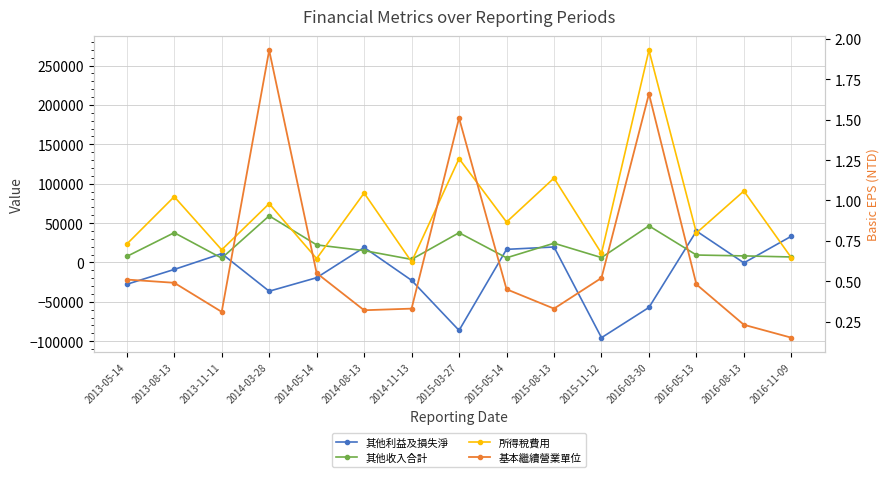

Reading left to right, what are all the values shown in this chart?

其他利益及損失淨額: -27768.0	-8889.0	11183.0	-36520.0	-19392.0	19062.0	-22731.0	-86296.0	16618.0	19630.0	-95562.0	-57156.0	39851.0	-540.0	33294.0
其他收入合計: 7596.0	37760.0	5468.0	59173.0	22289.0	15042.0	3854.0	37704.0	5881.0	24394.0	6170.0	46444.0	9423.0	8311.0	6951.0
所得稅費用（利益）合計: 23255.0	83519.0	16036.0	74667.0	4881.0	88125.0	796.0	131874.0	51292.0	107095.0	11592.0	269437.0	37432.0	90688.0	5926.0
基本繼續營業單位淨利（淨損）: 0.5	0.5	0.3	1.9	0.6	0.3	0.3	1.5	0.5	0.3	0.5	1.7	0.5	0.2	0.1